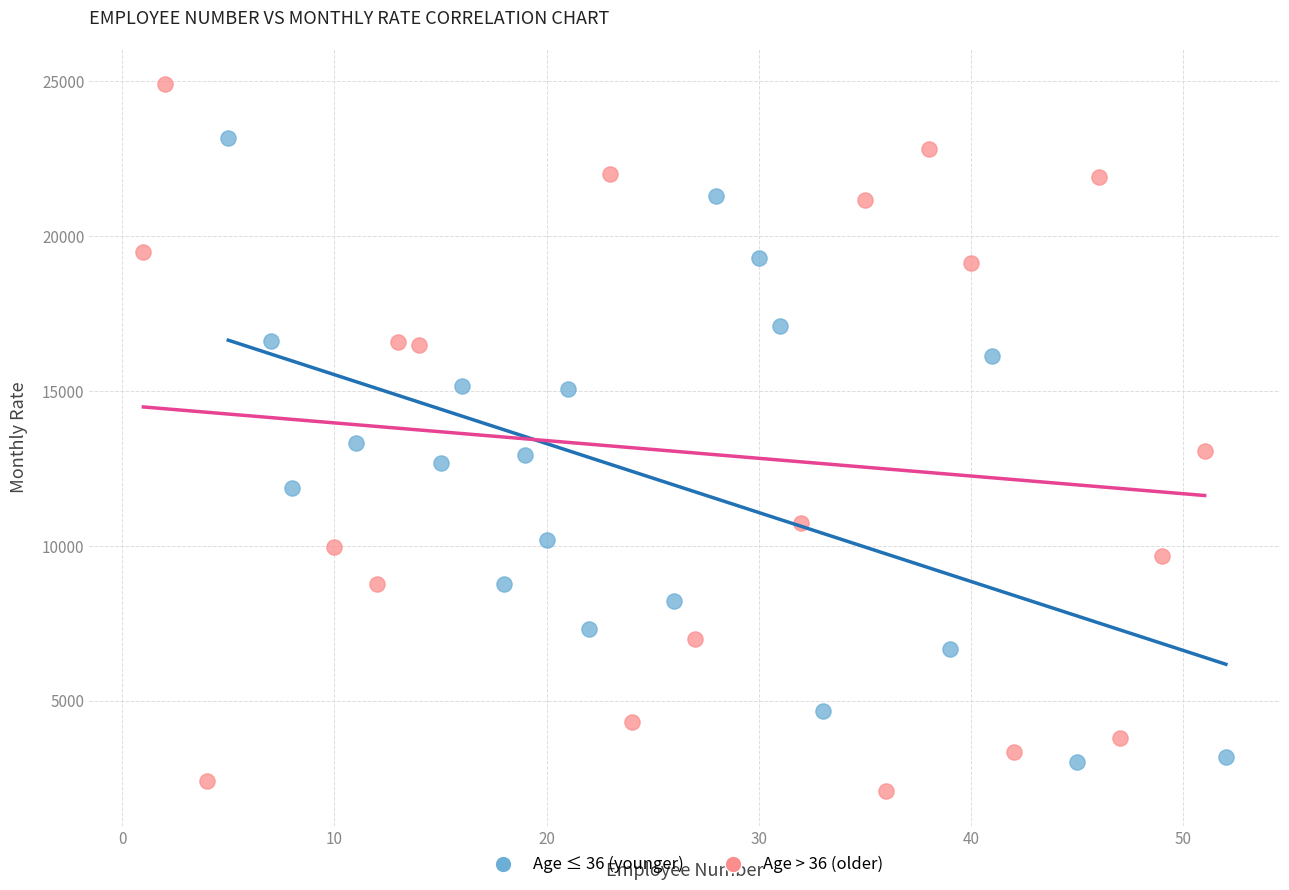

Which series reaches the minimum Y coordinate?

Age > 36 (older)